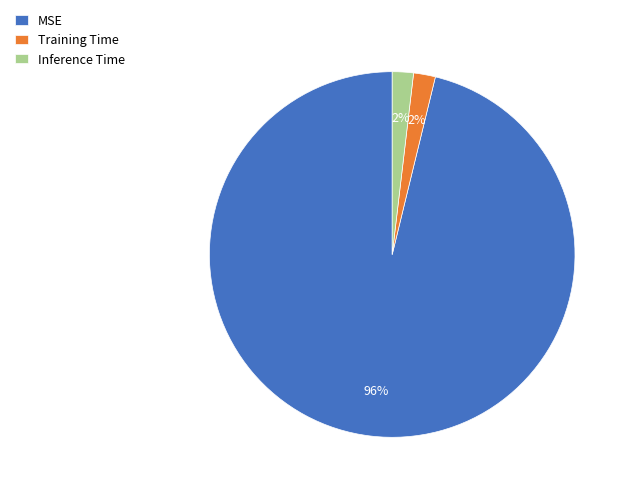

Is it true that MSE is 96% of the pie?

True